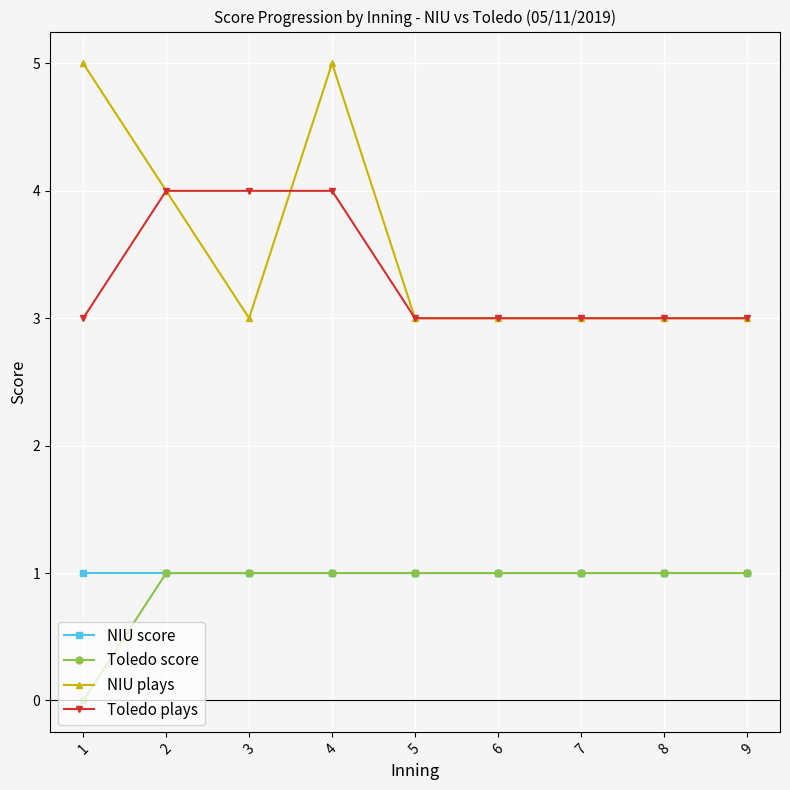

Read the NIU plays value at 6.

3